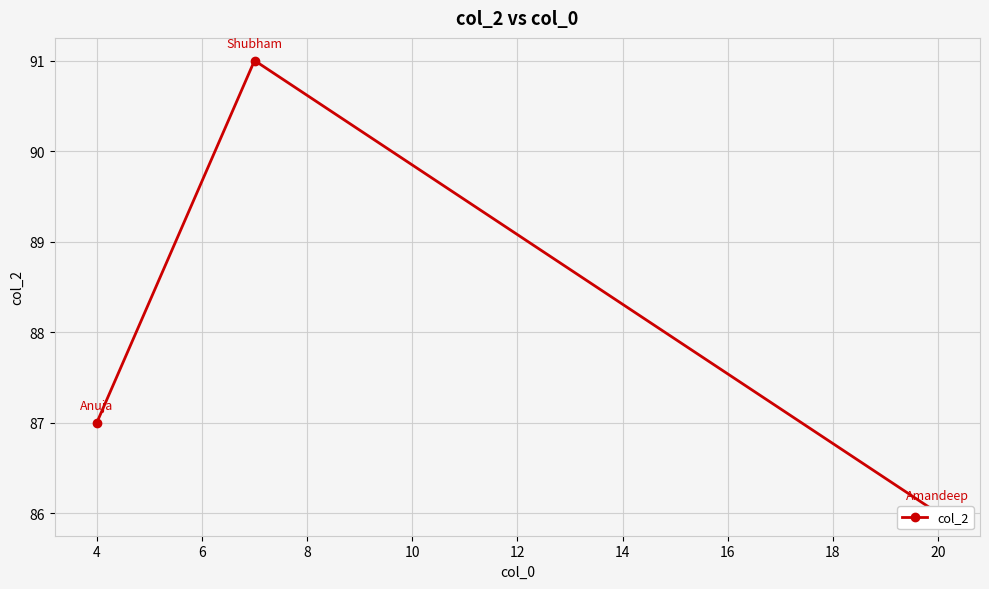

Count the number of values greater than 87.

1